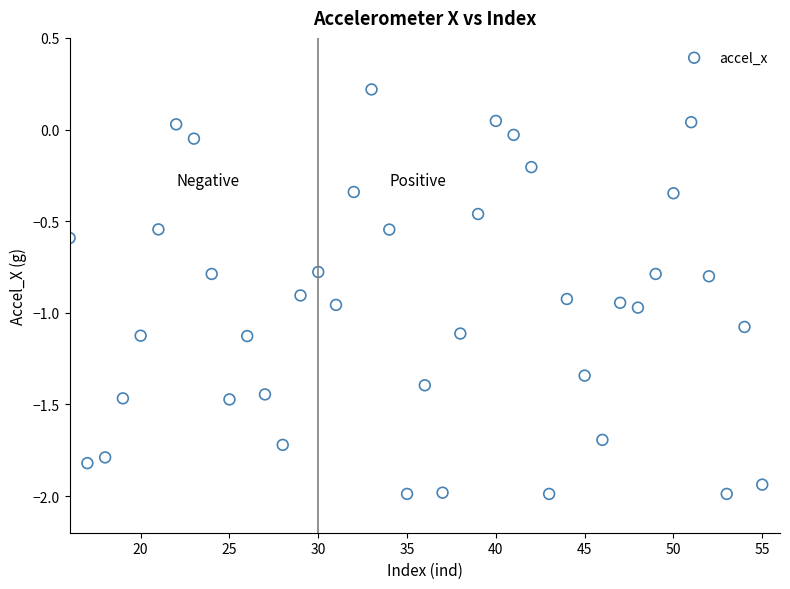

What is the range of Y values (max minus min)?

2.2